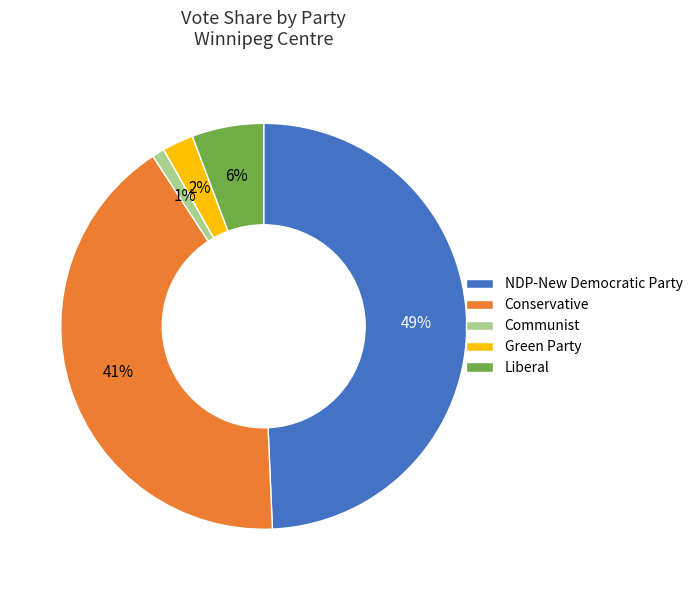

Between Liberal and Communist, which is larger?

Liberal